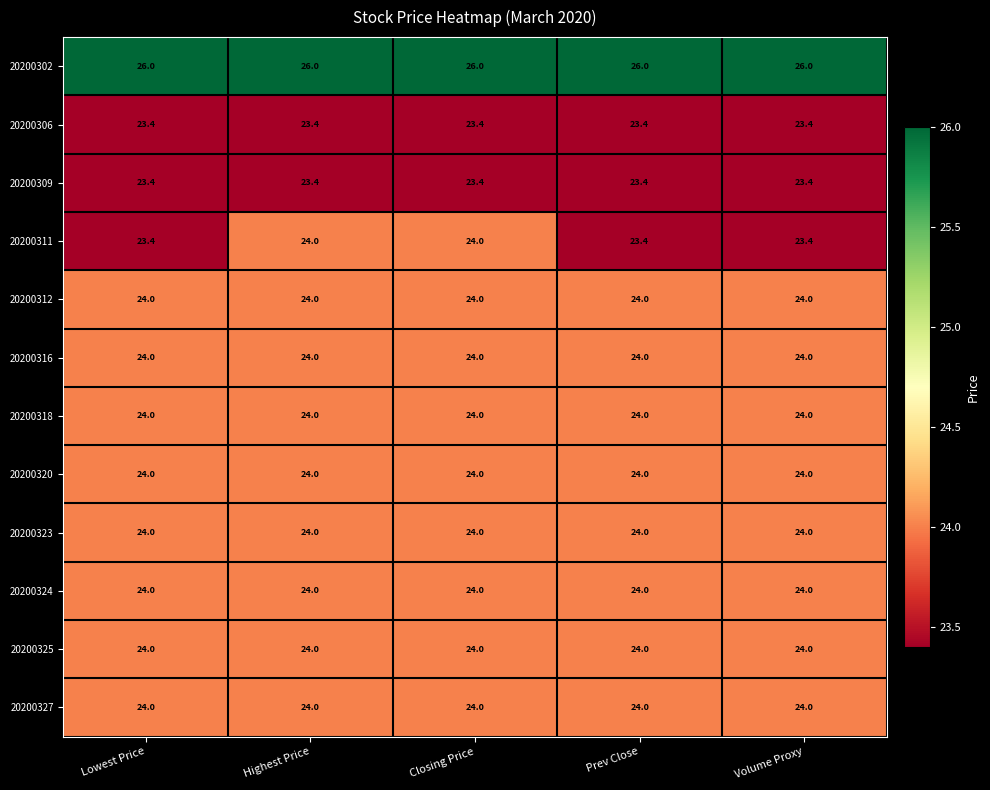

What is the difference between the highest and lowest values at Closing Price?

2.6